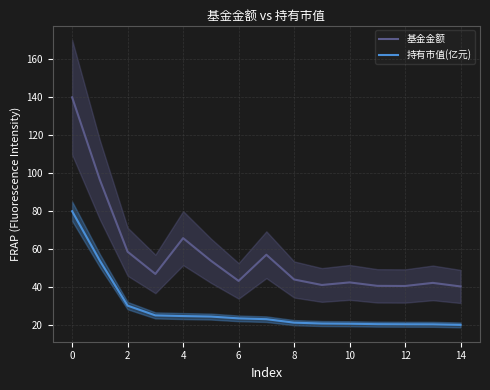

True or false: 持有市值(亿元) has a value of 12.8 at 10.

False